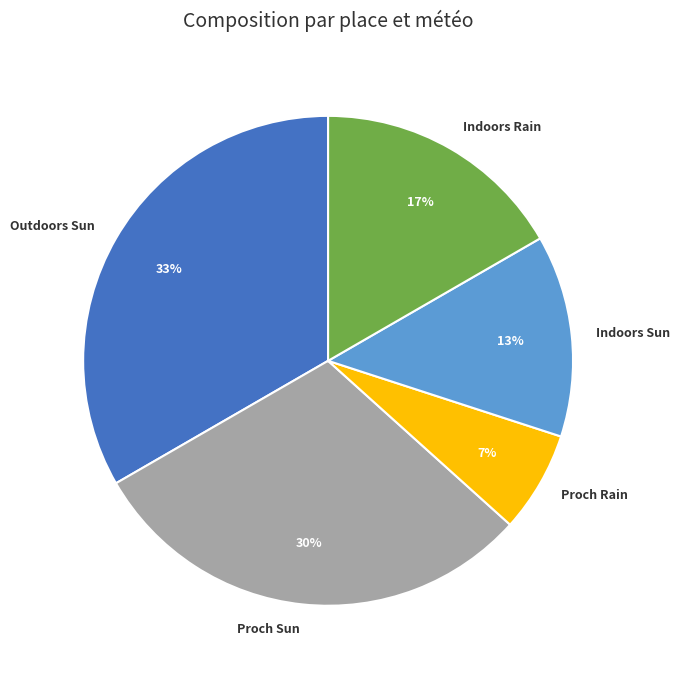

To the nearest percent, what percentage of the pie is Proch Sun?

30%